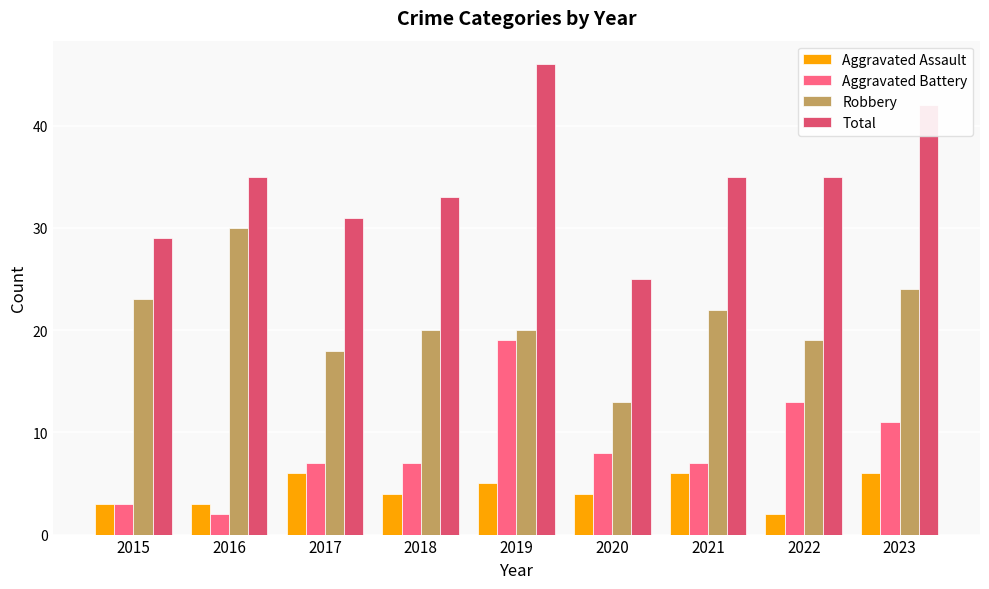

How many distinct data groups are displayed?

4